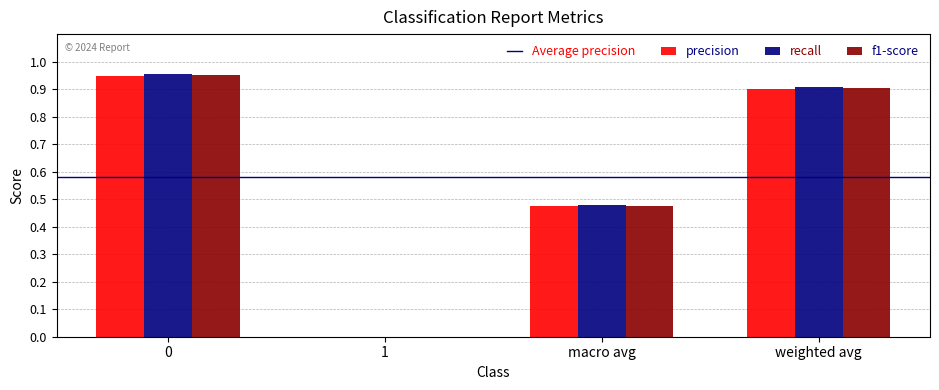

What is the sum of all recall values?

2.3